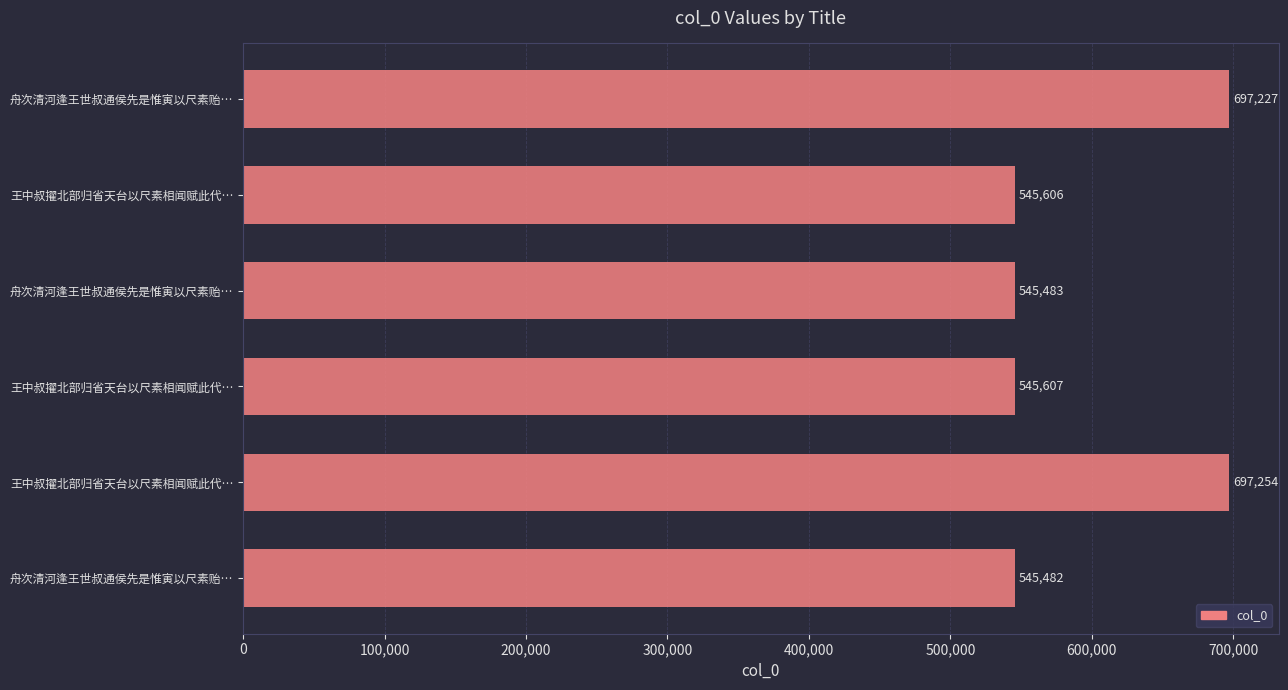

Does the chart contain any negative values?

No